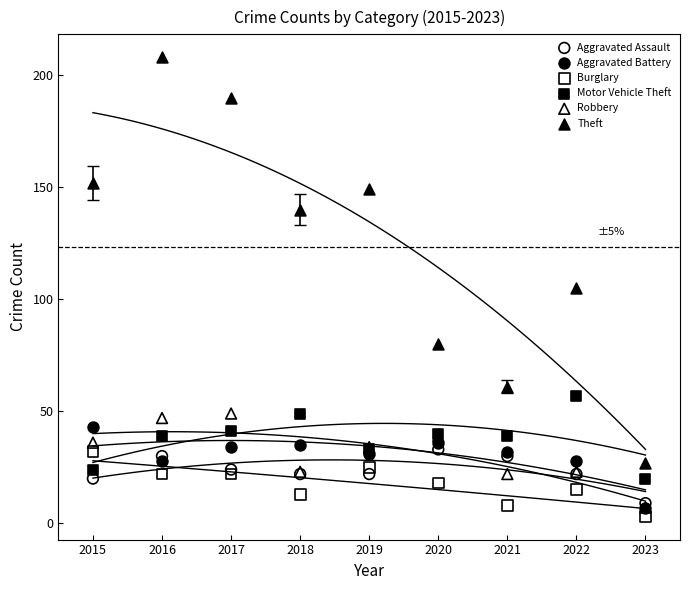

In the Theft series, what Y value is closest to 117?

105